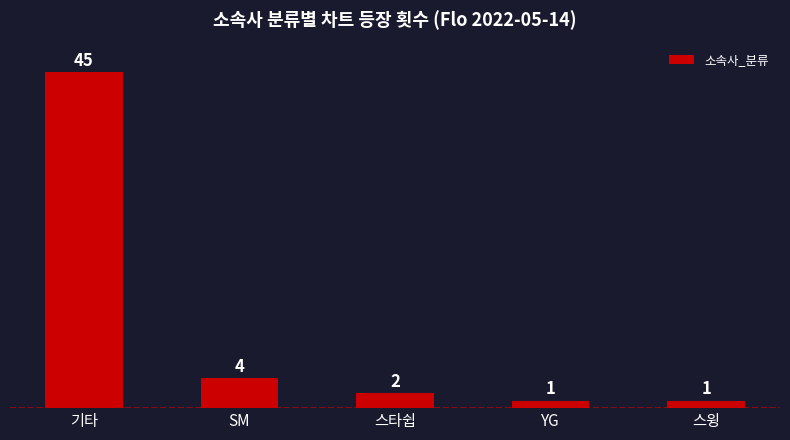

Are the bars horizontal?

No